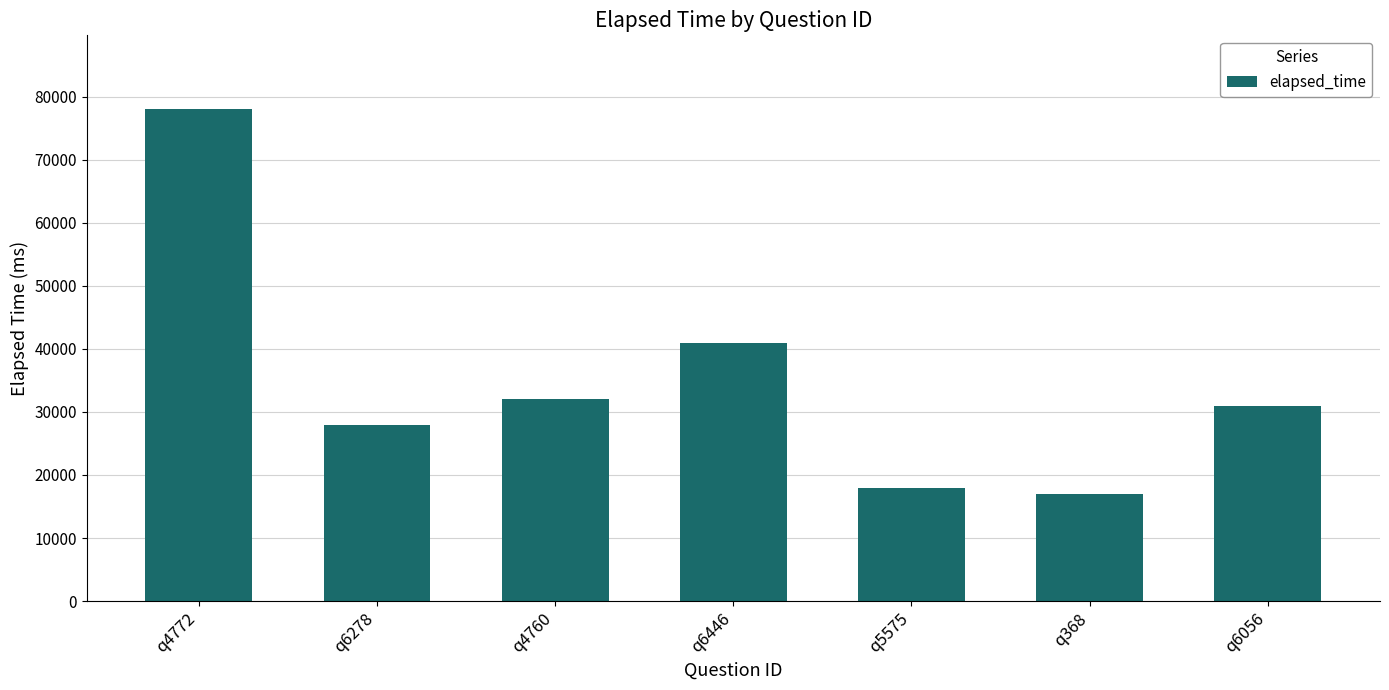

What is the greatest value displayed?

78000